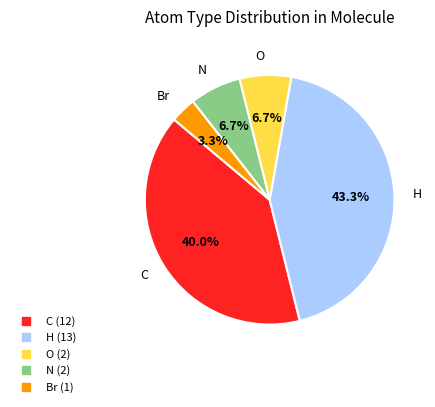

Which category has the smallest portion of the pie?

Br